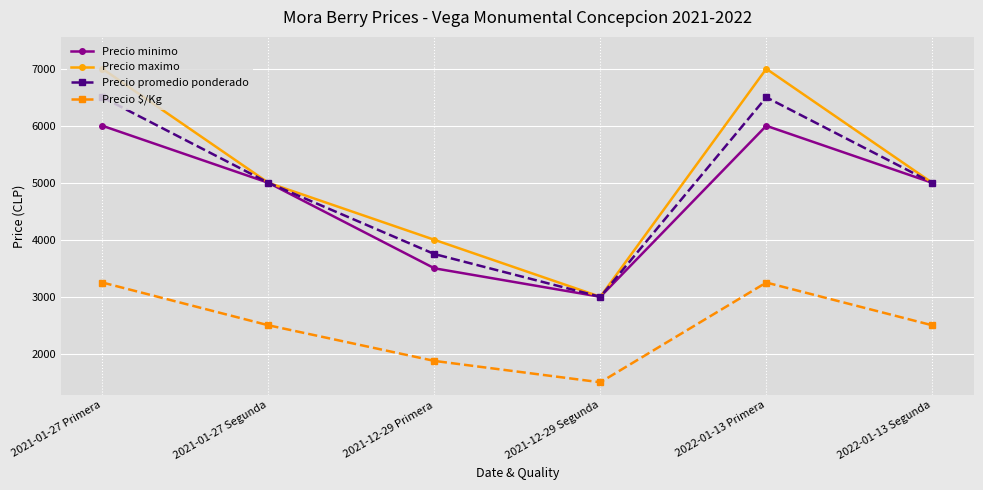

List the series in order of their peak value, highest first.

Precio maximo, Precio promedio ponderado, Precio minimo, Precio $/Kg